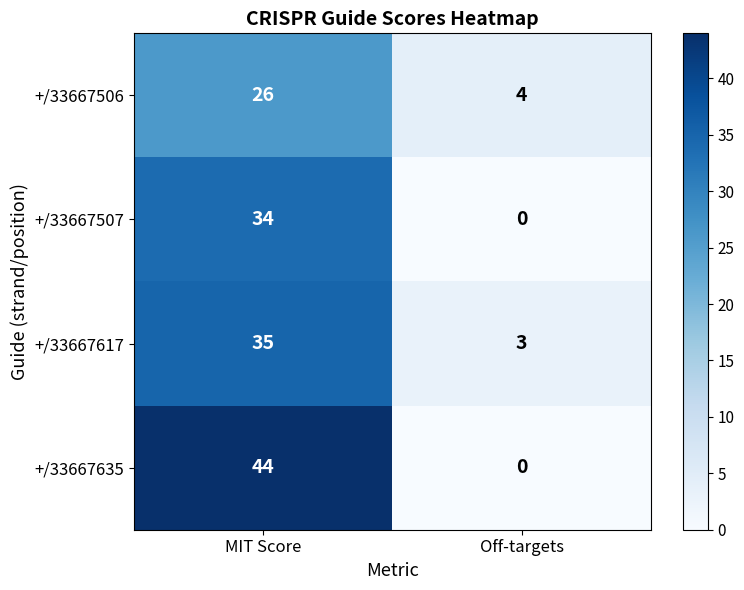

Reading right to left, what are all the values shown in this chart?

+/33667506: Off-targets=4	MIT Score=26
+/33667507: Off-targets=0	MIT Score=34
+/33667617: Off-targets=3	MIT Score=35
+/33667635: Off-targets=0	MIT Score=44